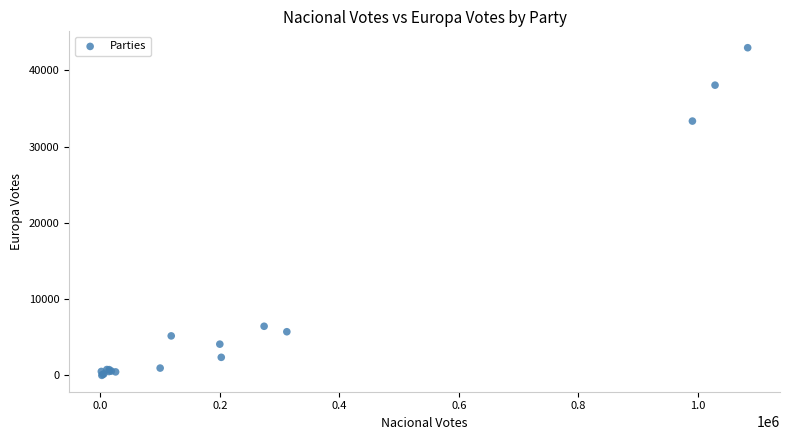

What Y value in the scatter plot is closest to 21486?

33350